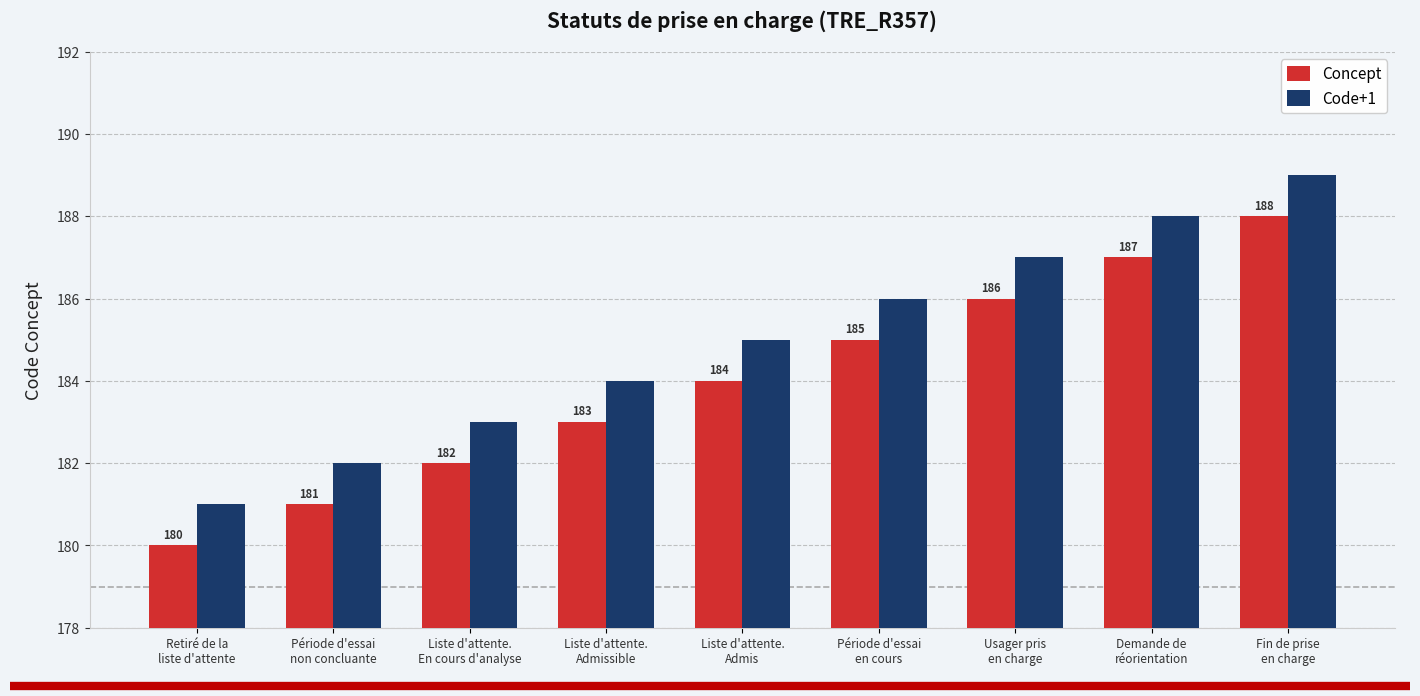

How many distinct data groups are displayed?

2